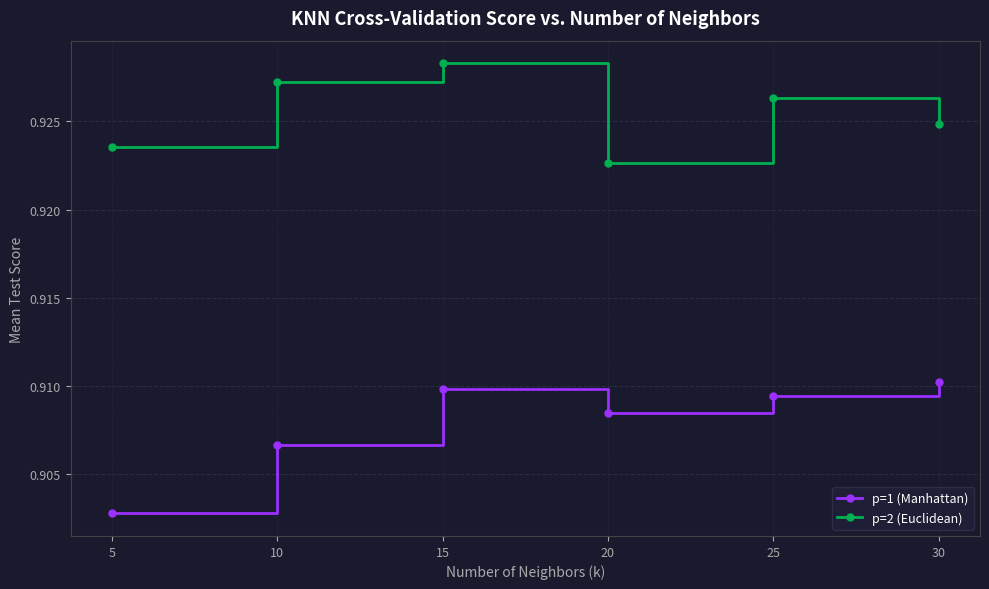

Rank the series by their average value, from lowest to highest.

p=1 (Manhattan), p=2 (Euclidean)